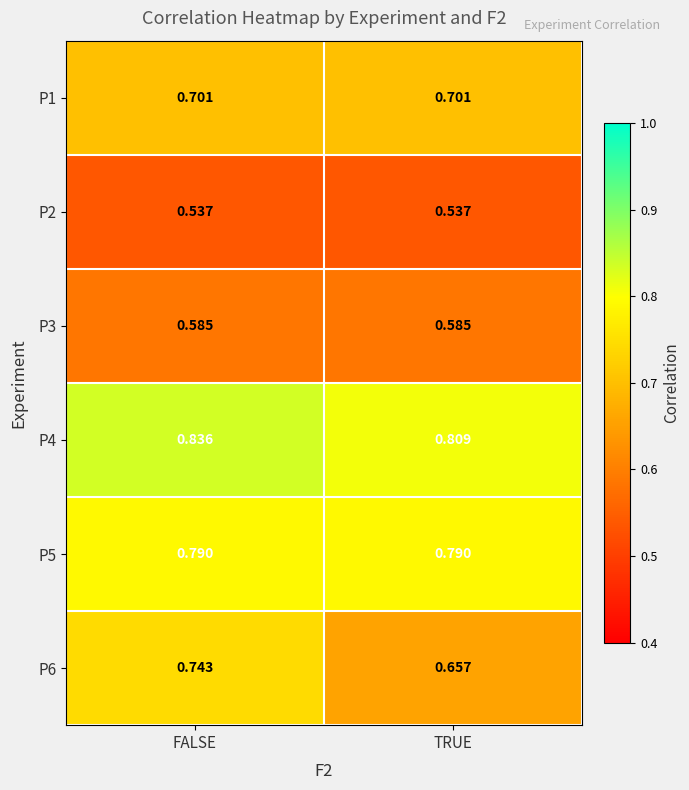

At which label is P4 closest to 0?

TRUE